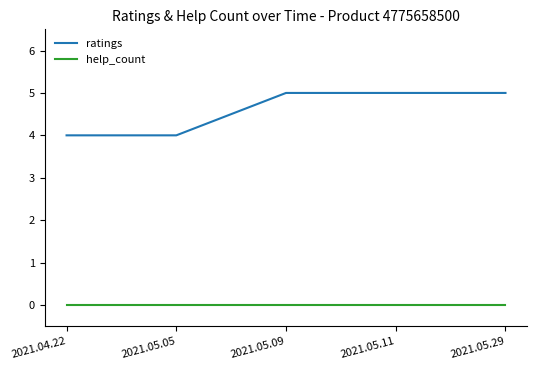

True or false: help_count has a value of 0 at 2021.05.11.

True